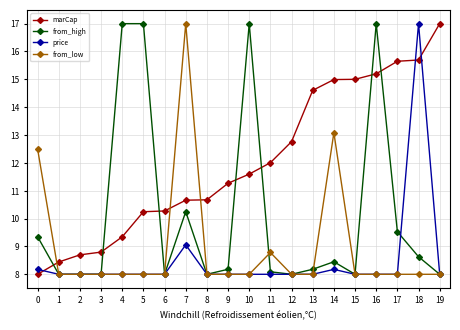

True or false: price and marCap cross at least once.

True